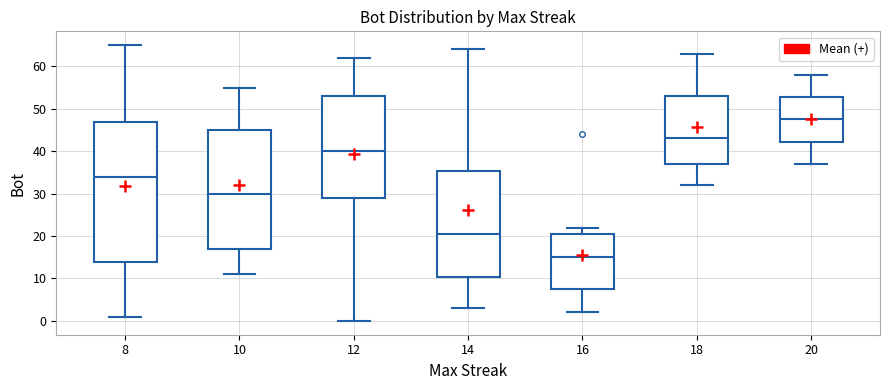

Which box's median line is the lowest?

16